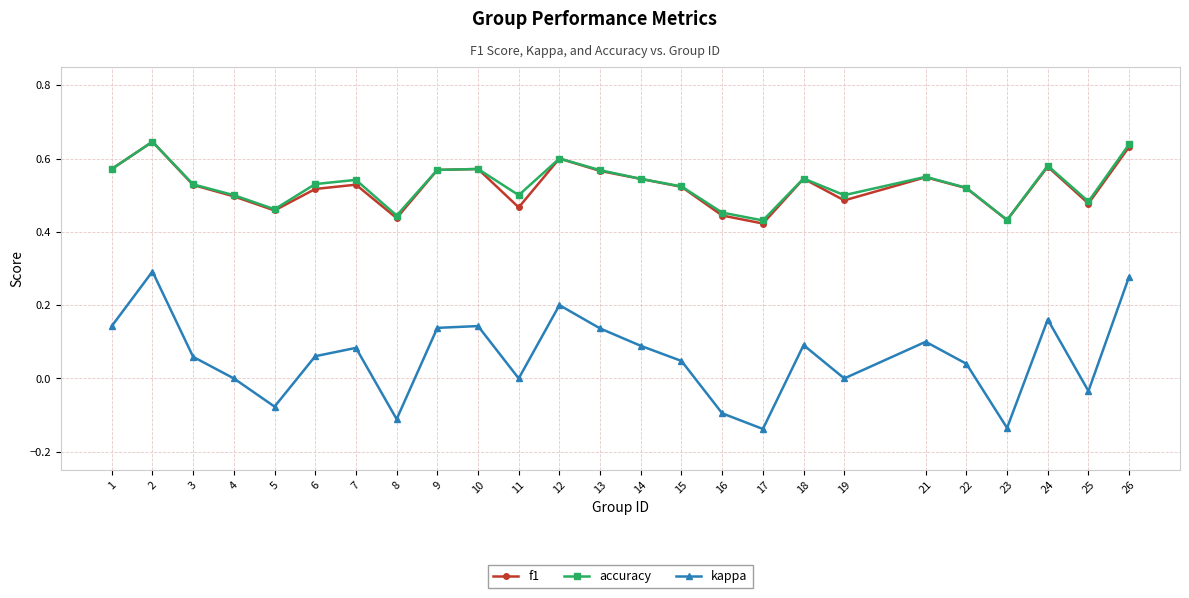

Which series changed the most between 13 and 26?

kappa